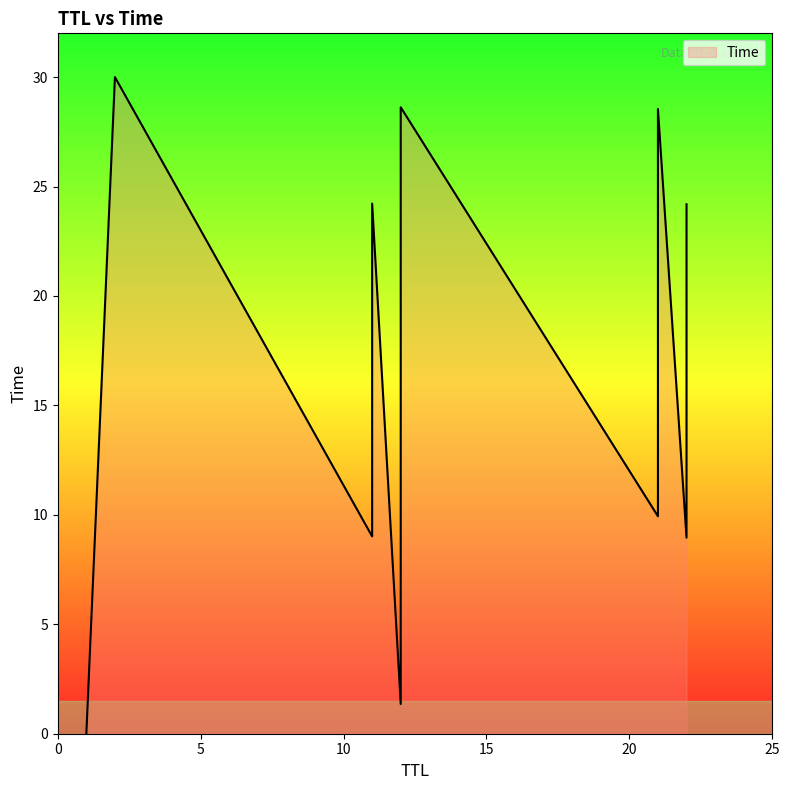

What is the label of the 11th point from the right?

21